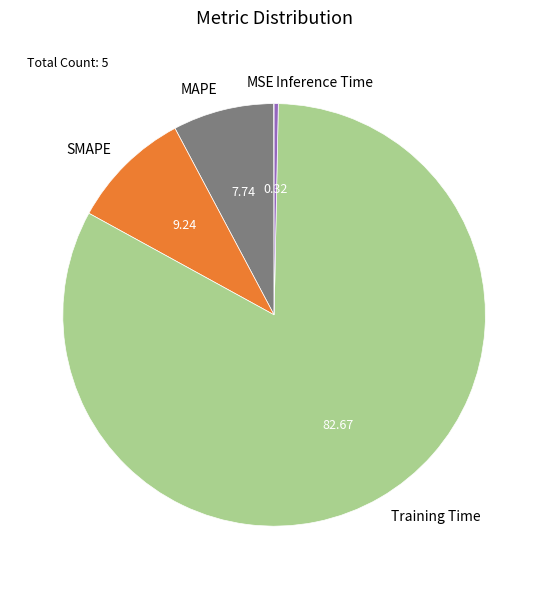

Is the sum of MAPE and SMAPE greater than half?

No